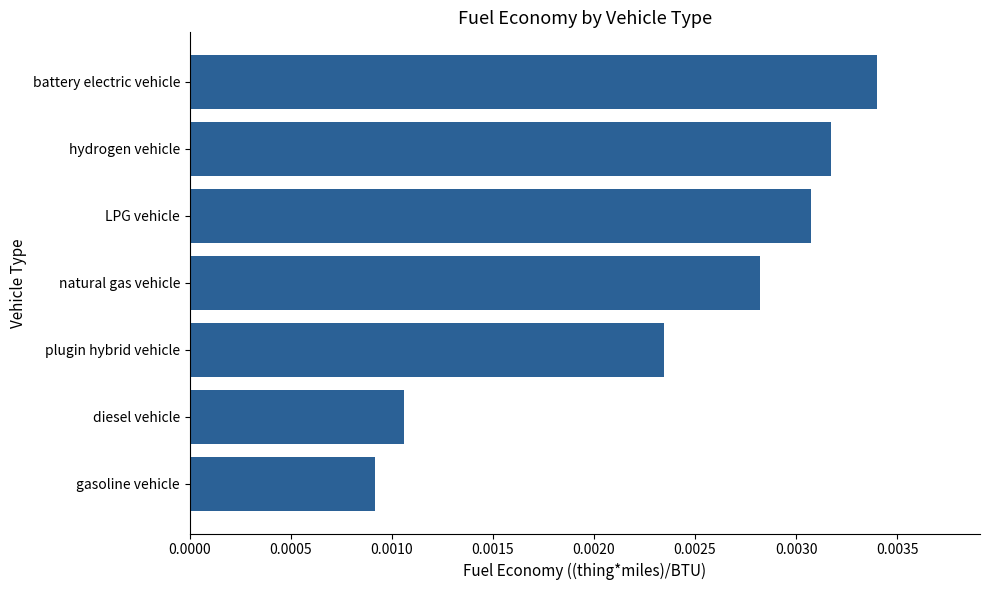

Between LPG vehicle and hydrogen vehicle, which is larger?

hydrogen vehicle